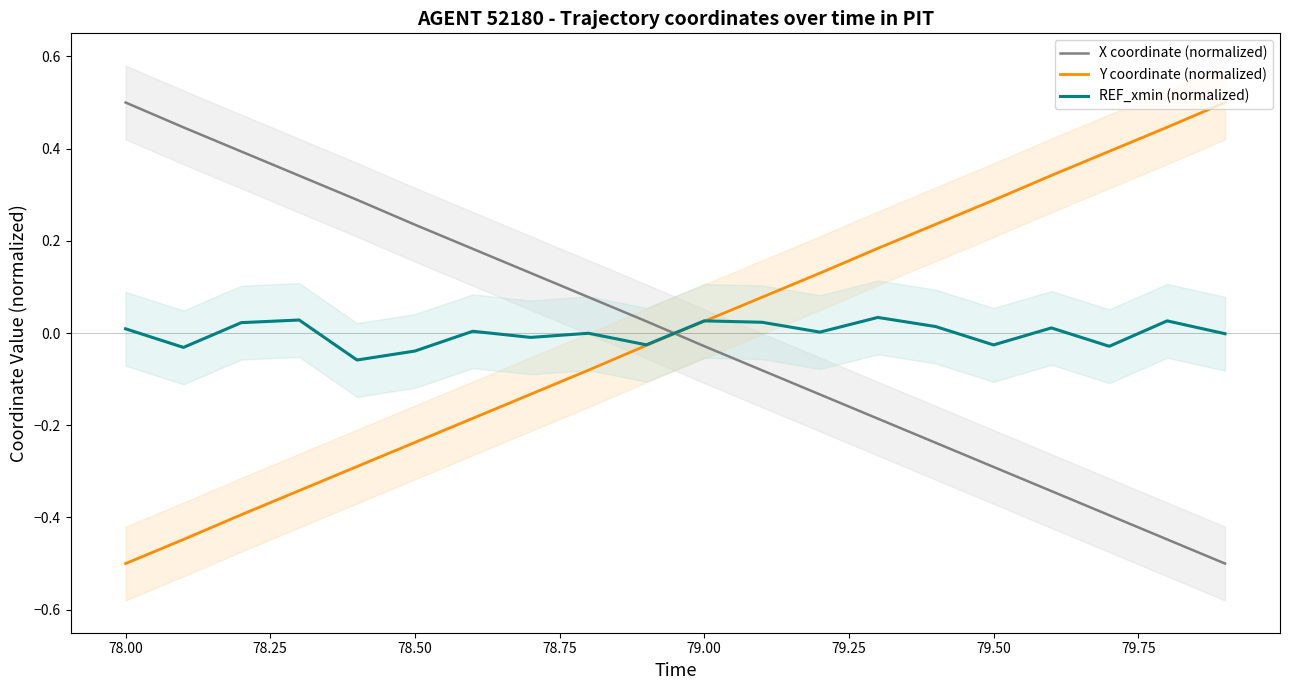

What is the lowest value of the Y coordinate (normalized) series?

-0.5